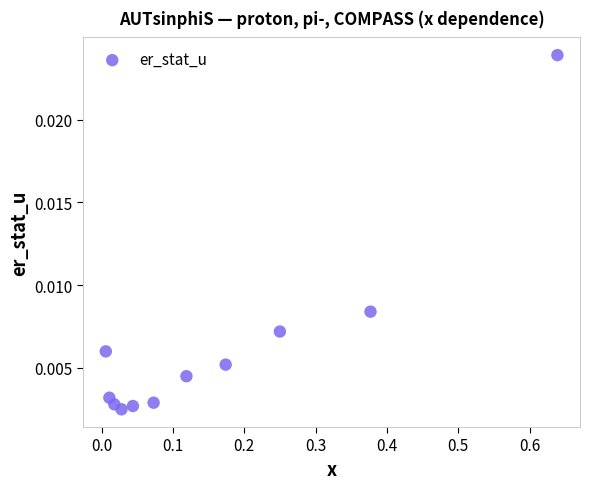

What is the range of X values (max minus min)?

0.6